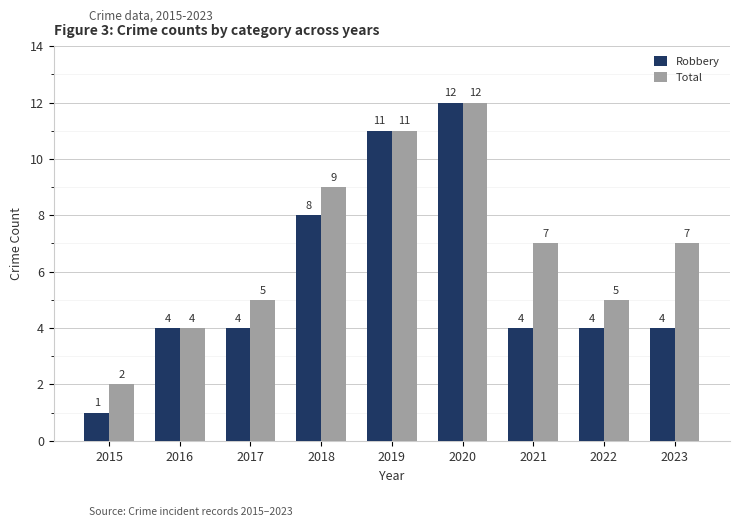

Which series has the largest total across all categories?

Total